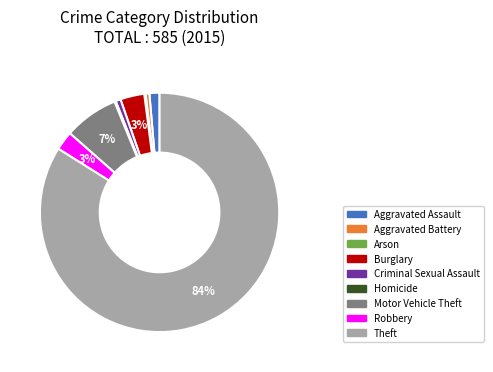

To the nearest percent, what is the average slice percentage?

11%